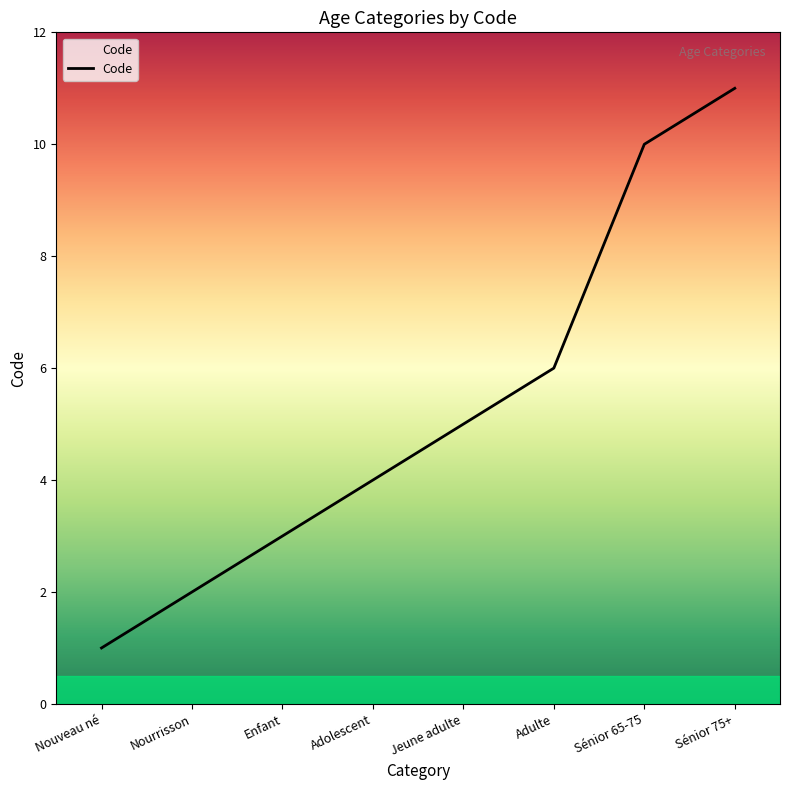

Reading left to right, what are all the values shown in this chart?

Nouveau né=1	Nourrisson=2	Enfant=3	Adolescent=4	Jeune adulte=5	Adulte=6	Sénior 65-75=10	Sénior 75+=11